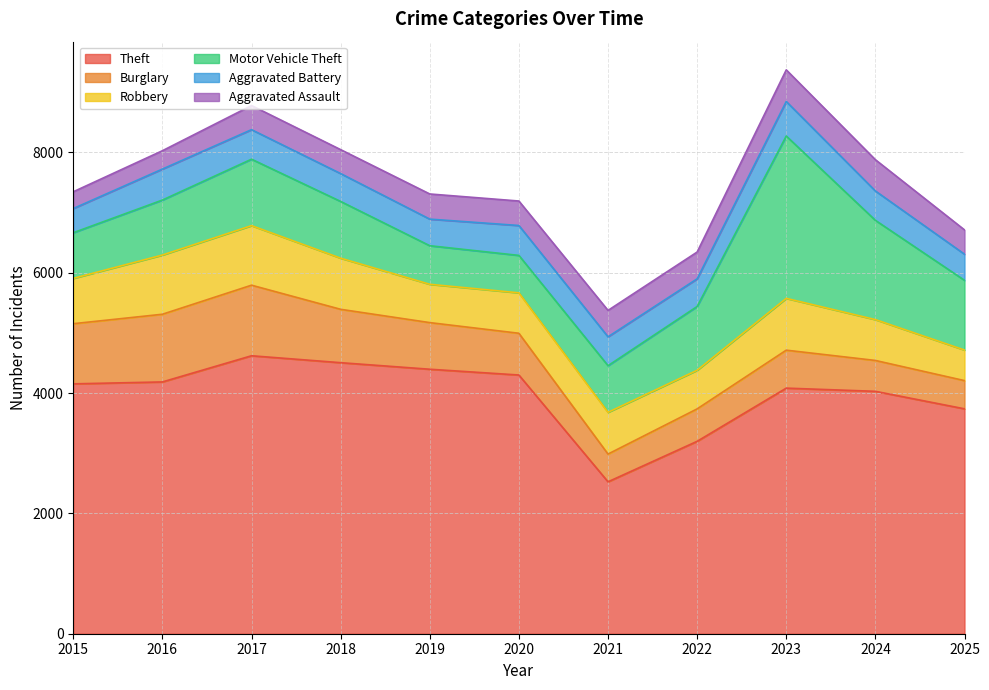

Reading right to left, transcribe all the data shown in this chart.

Theft: 2025=3738	2024=4029	2023=4082	2022=3198	2021=2525	2020=4300	2019=4396	2018=4505	2017=4620	2016=4185	2015=4153
Burglary: 2025=469	2024=513	2023=631	2022=539	2021=461	2020=694	2019=775	2018=887	2017=1173	2016=1125	2015=1000
Robbery: 2025=508	2024=679	2023=861	2022=642	2021=694	2020=672	2019=637	2018=850	2017=990	2016=984	2015=753
Motor Vehicle Theft: 2025=1159	2024=1650	2023=2698	2022=1060	2021=775	2020=622	2019=641	2018=943	2017=1104	2016=914	2015=759
Aggravated Battery: 2025=434	2024=488	2023=574	2022=460	2021=480	2020=497	2019=442	2018=463	2017=491	2016=515	2015=402
Aggravated Assault: 2025=404	2024=520	2023=526	2022=445	2021=439	2020=407	2019=418	2018=398	2017=401	2016=305	2015=279